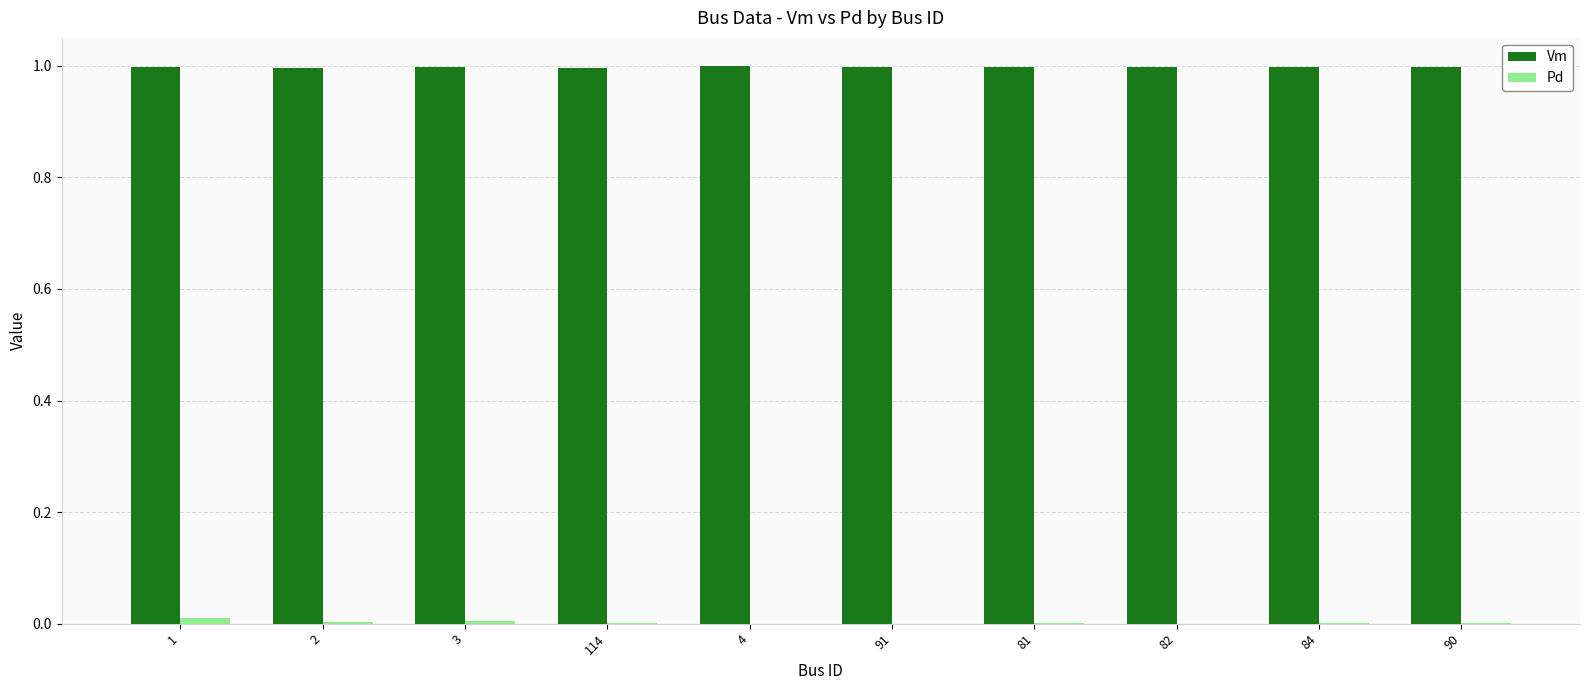

True or false: Vm has a value of 0.4 at 84.

False